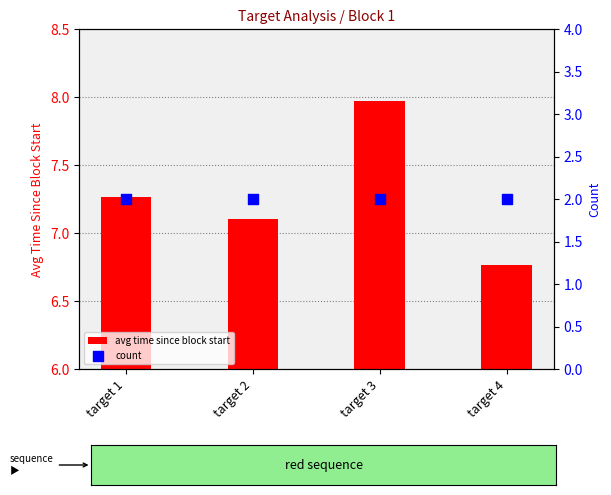

Which series has the largest total across all categories?

avg time since block start